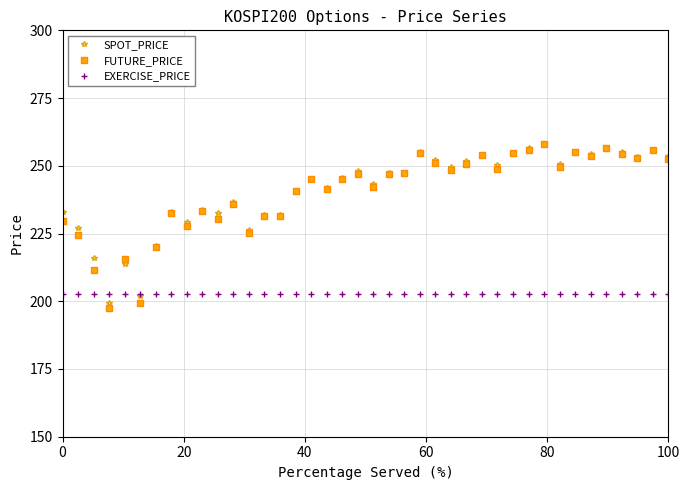

What is the average value of the EXERCISE_PRICE series?

202.5